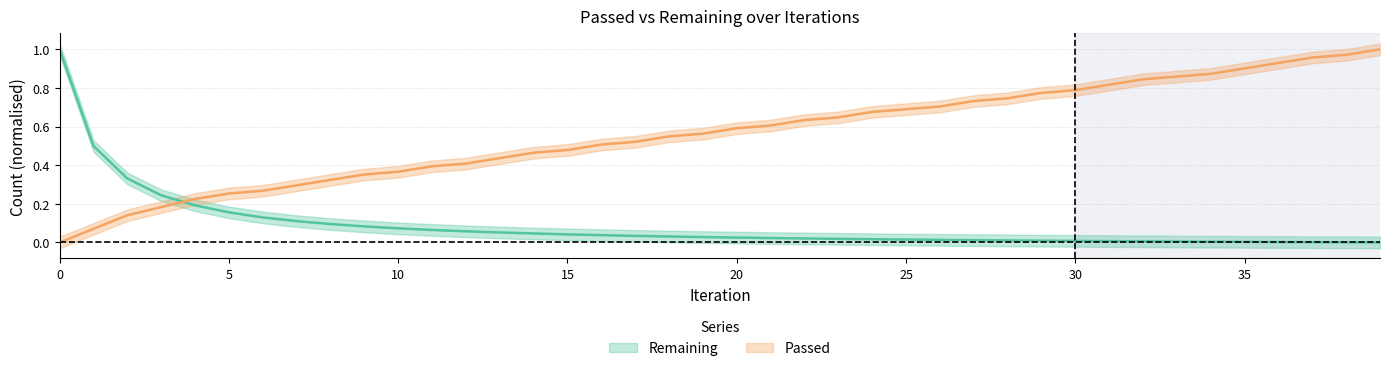

At 18, list the series in order from smallest to largest.

Remaining, Passed